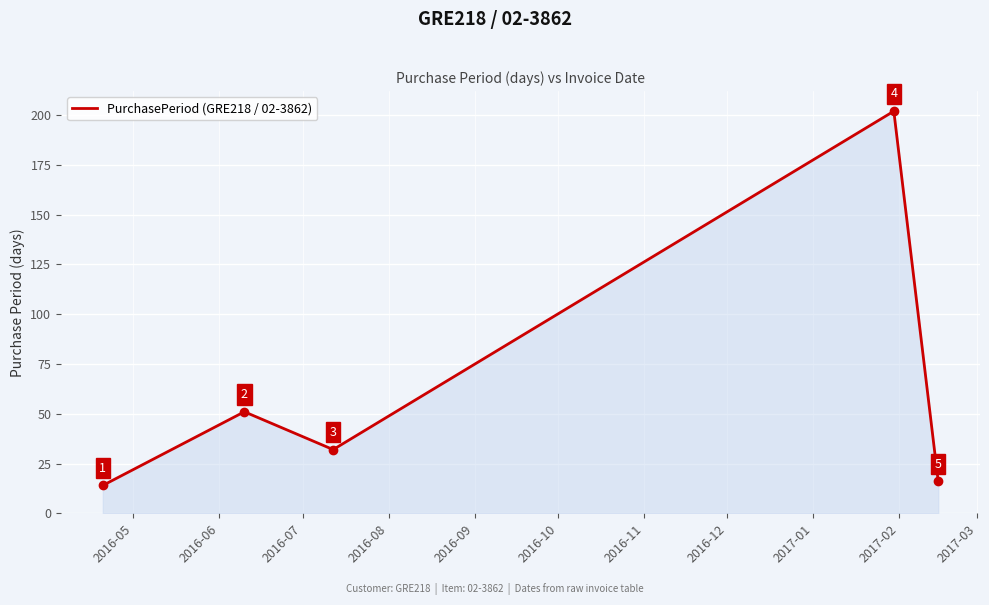

How many values are below 32?

2